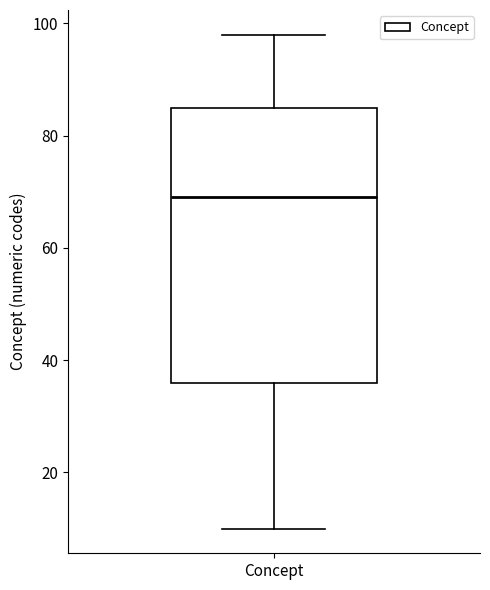

Where does the median line of the box for Concept sit on the y-axis? The values are not printed on the chart, so give them approximately, as read against the axis.

70